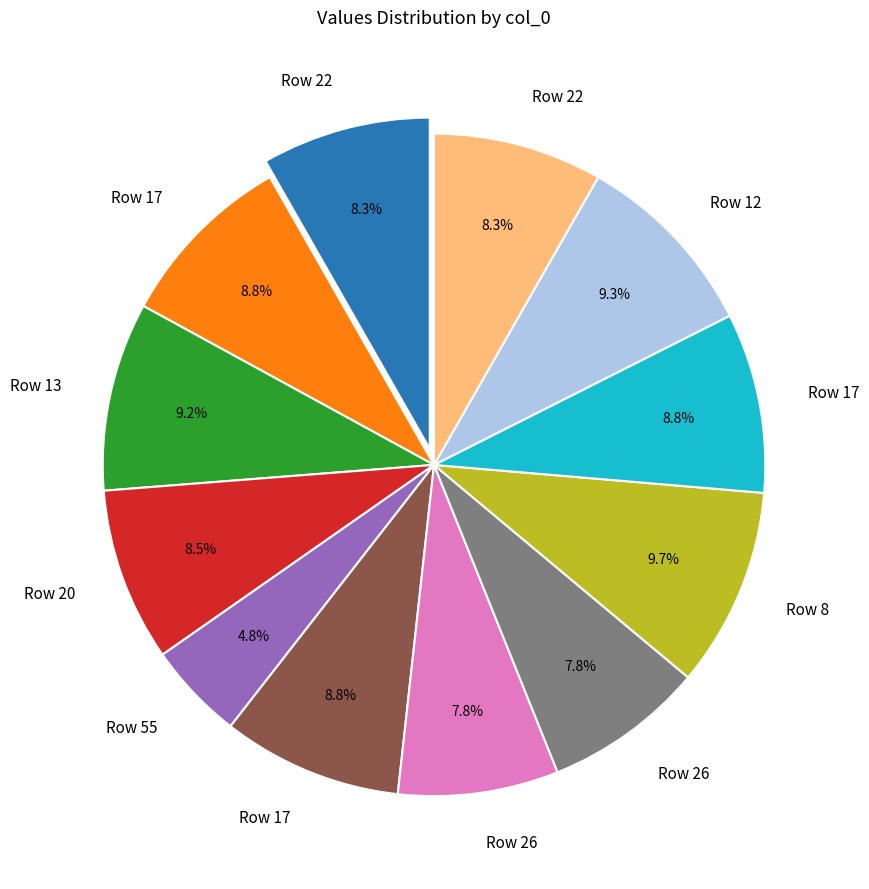

Does any single category account for the majority?

No